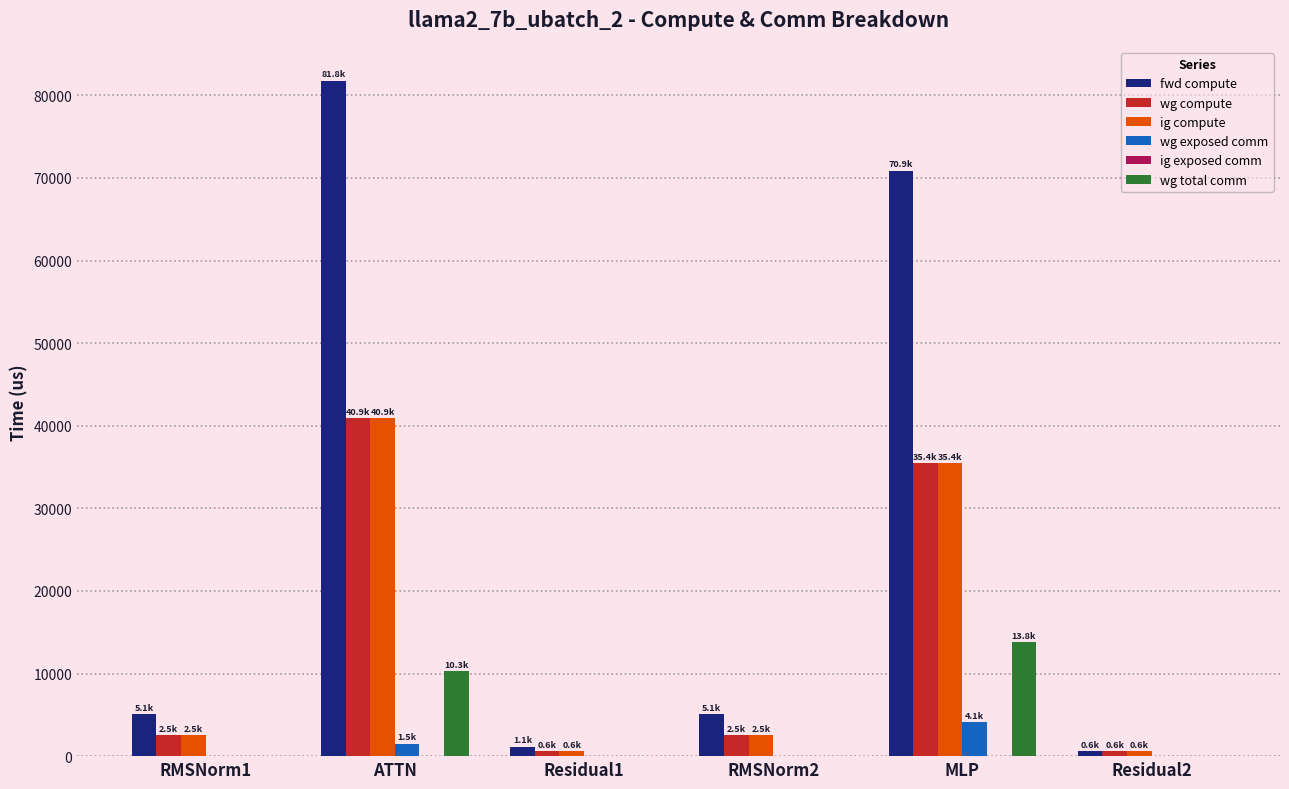

Does the chart contain stacked bars?

No